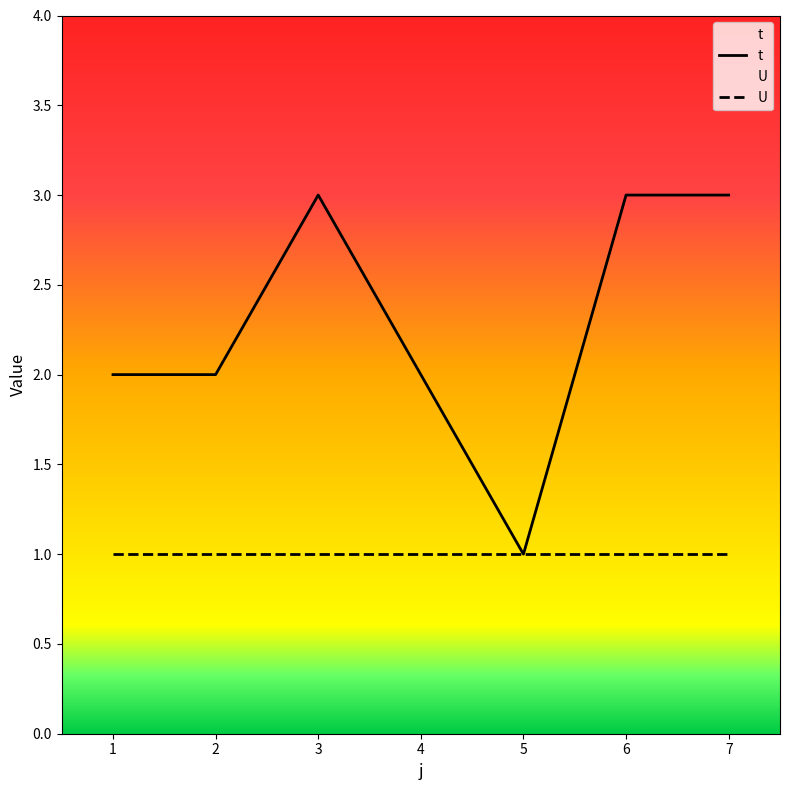

Which series has the widest spread of values?

t